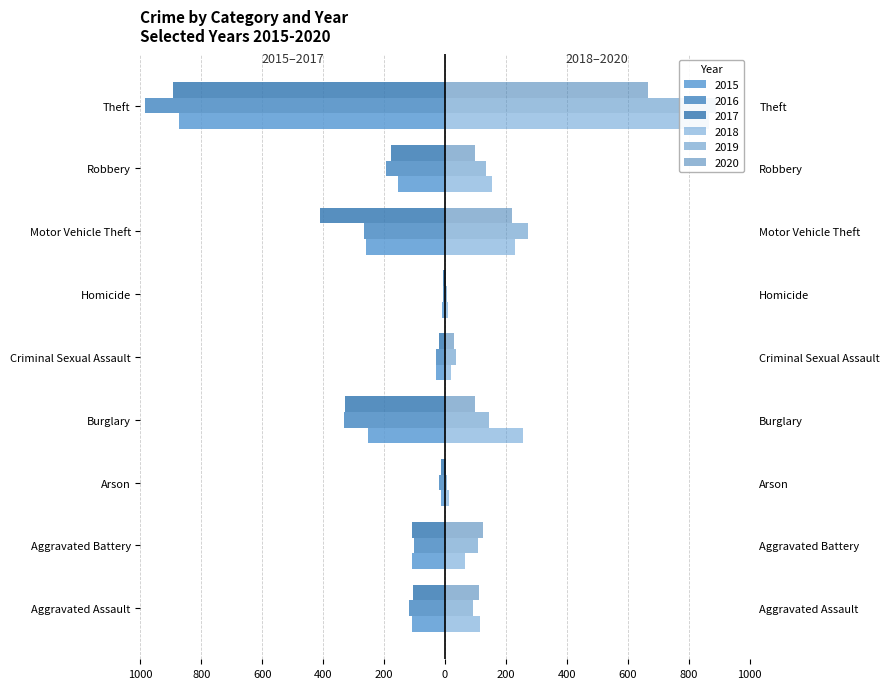

Which series changed the most between Burglary and Homicide?

2016